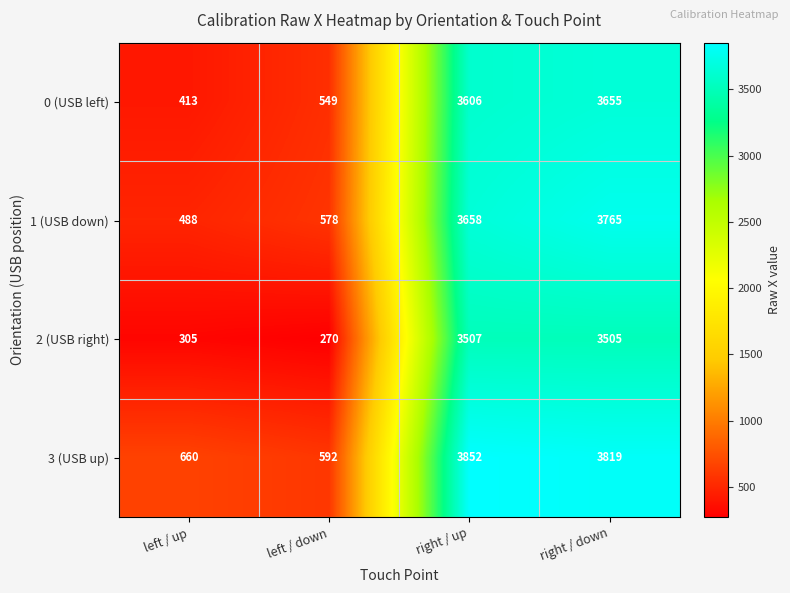

Which series has the widest spread of values?

1 (USB down)